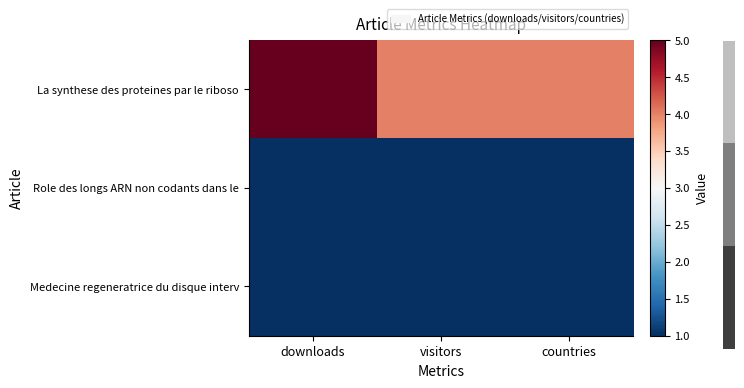

Reading left to right, transcribe all the data shown in this chart.

La synthese des proteines par le riboso: downloads=5	visitors=4	countries=4
Role des longs ARN non codants dans le: downloads=1	visitors=1	countries=1
Medecine regeneratrice du disque interv: downloads=1	visitors=1	countries=1